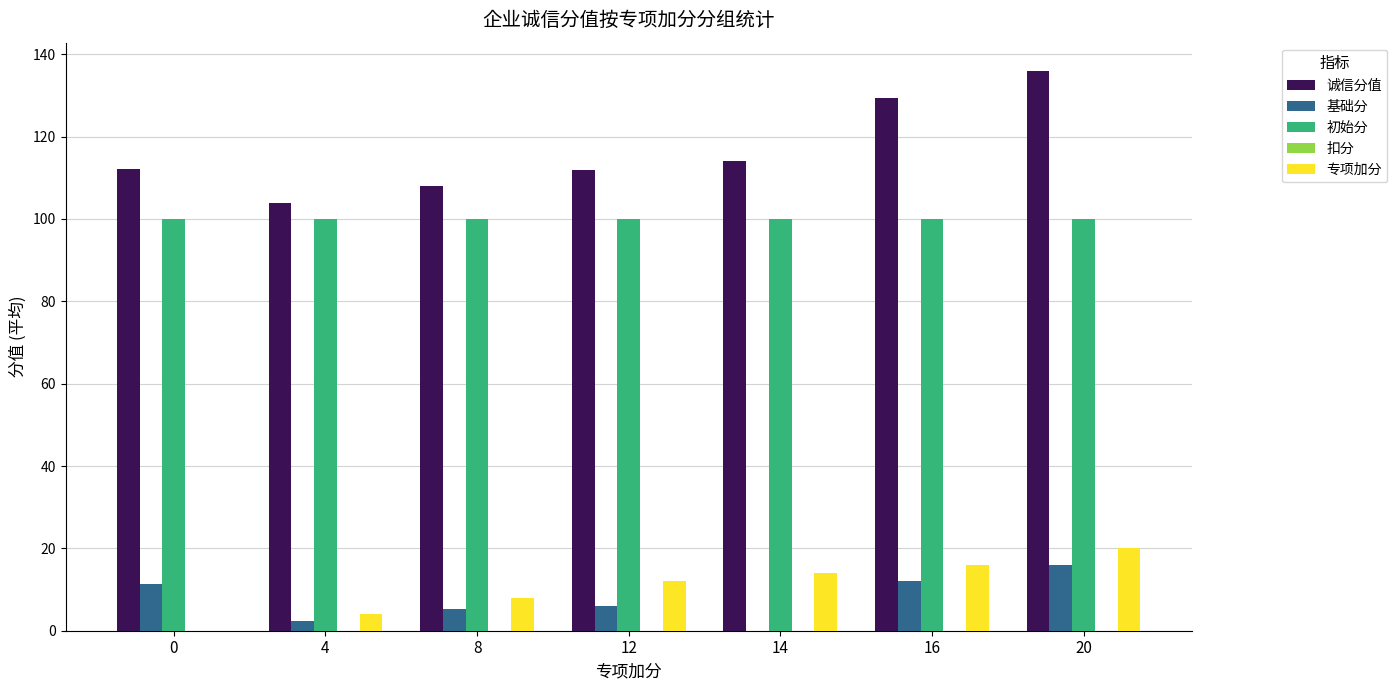

What is the greatest value displayed?

136.0